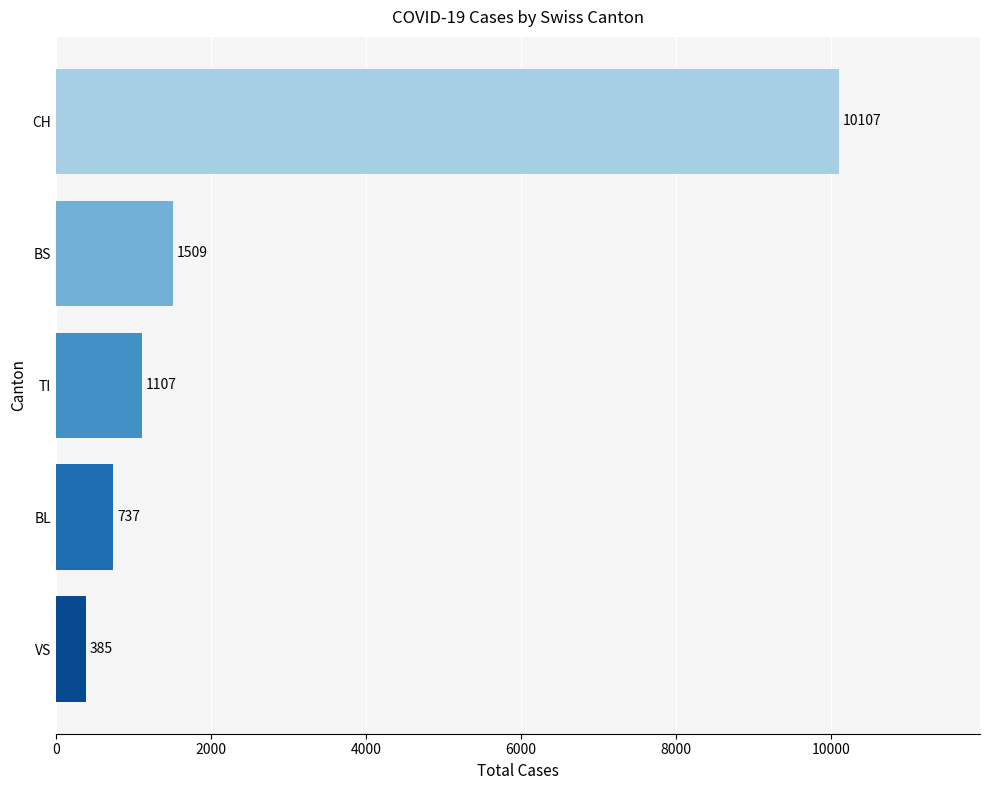

Is it true that the value at BS is 2665?

False